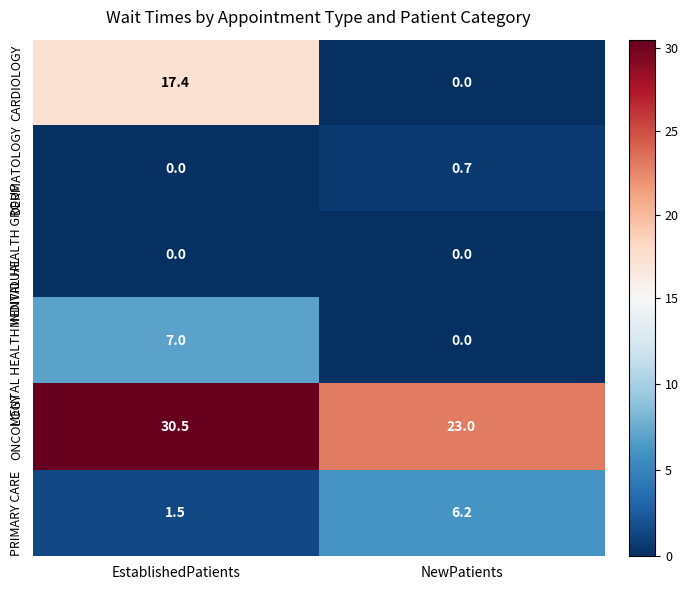

At which label does CARDIOLOGY reach its peak?

EstablishedPatients